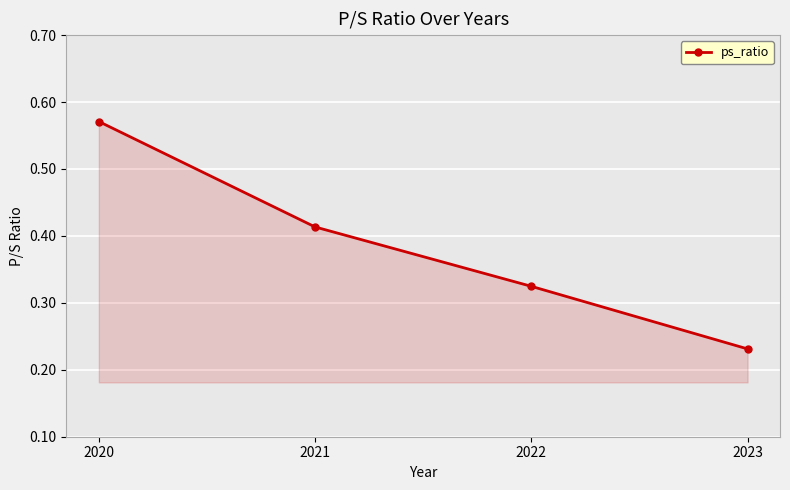

How many lines are shown in the chart?

1